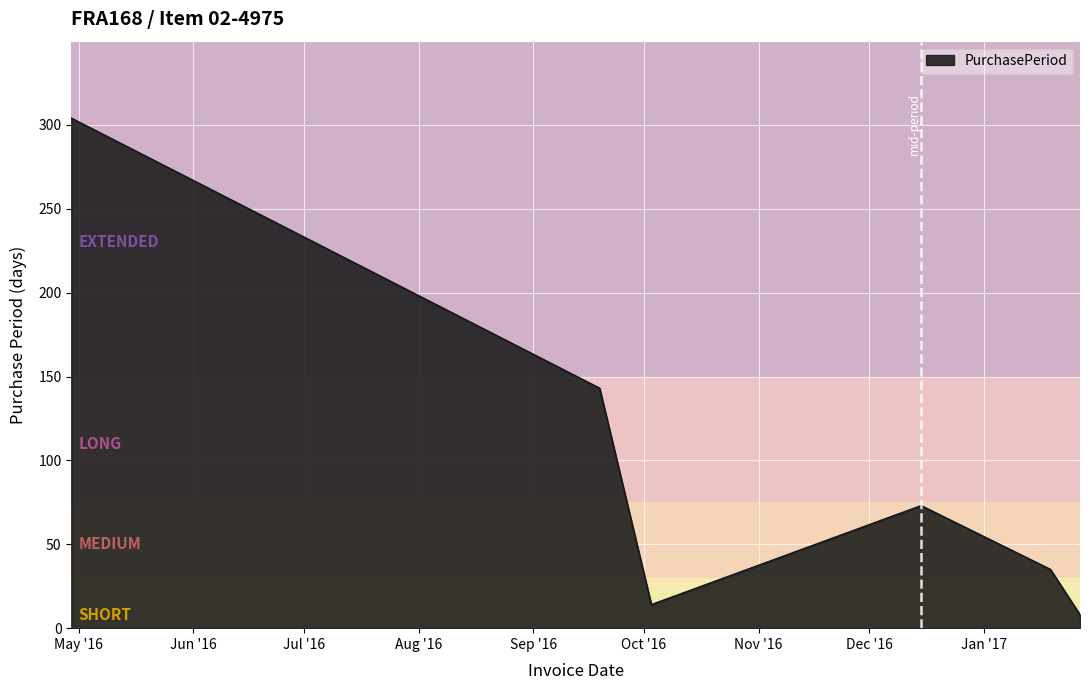

What is the sum of all values?

577